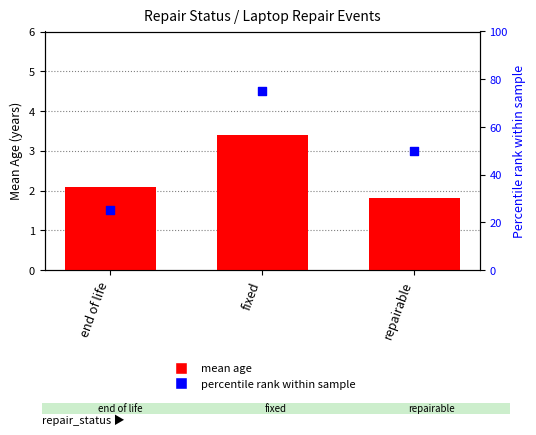

What are all the series names shown in the legend?

mean age, percentile rank within sample